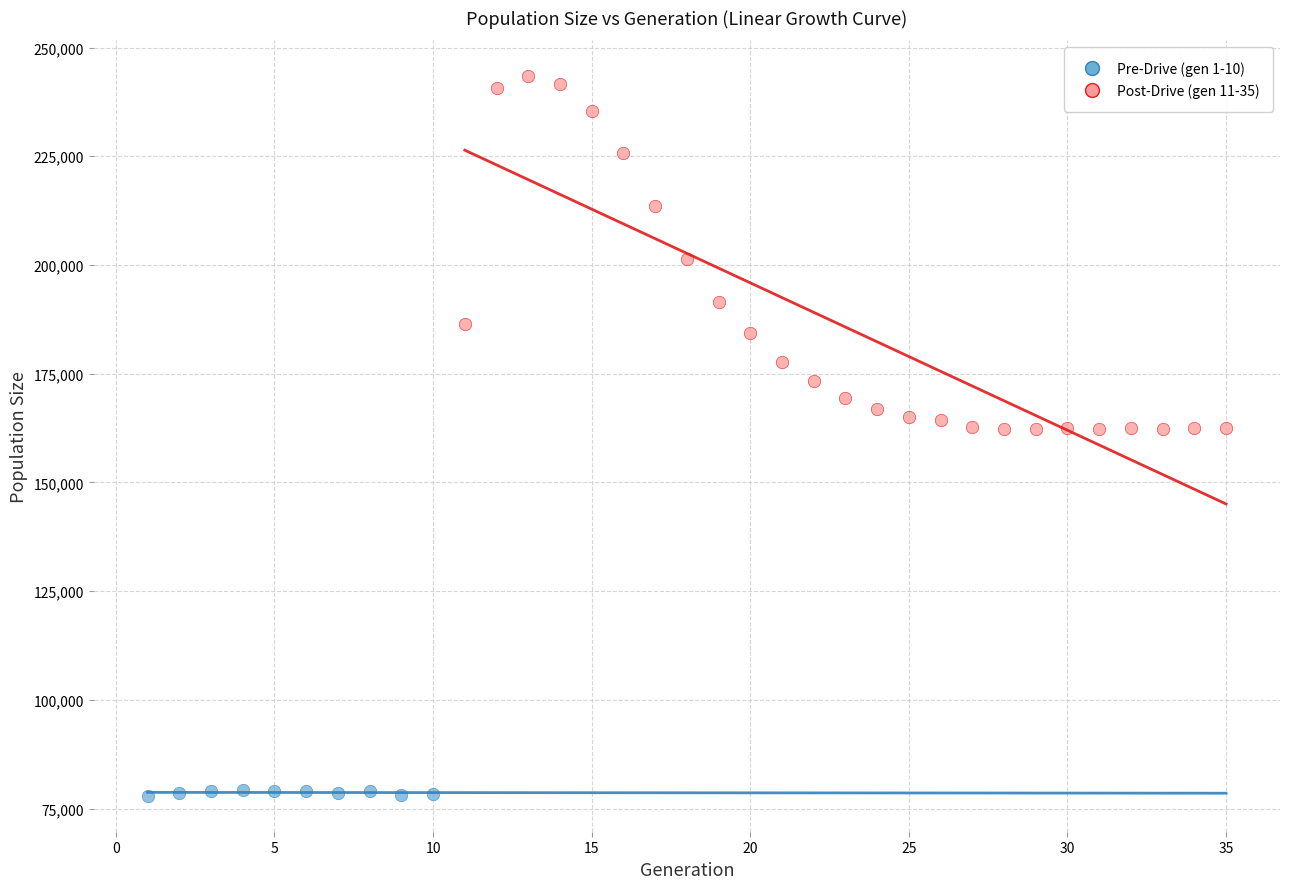

Which series has the largest Y range (max minus min)?

Post-Drive (gen 11-35)